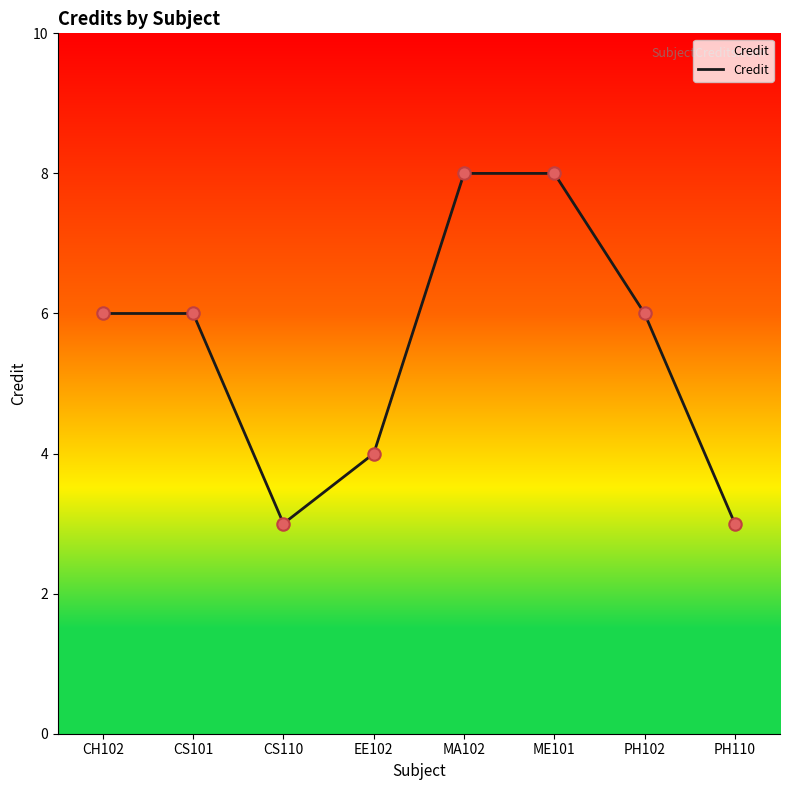

Which has a higher value, EE102 or CS101?

CS101